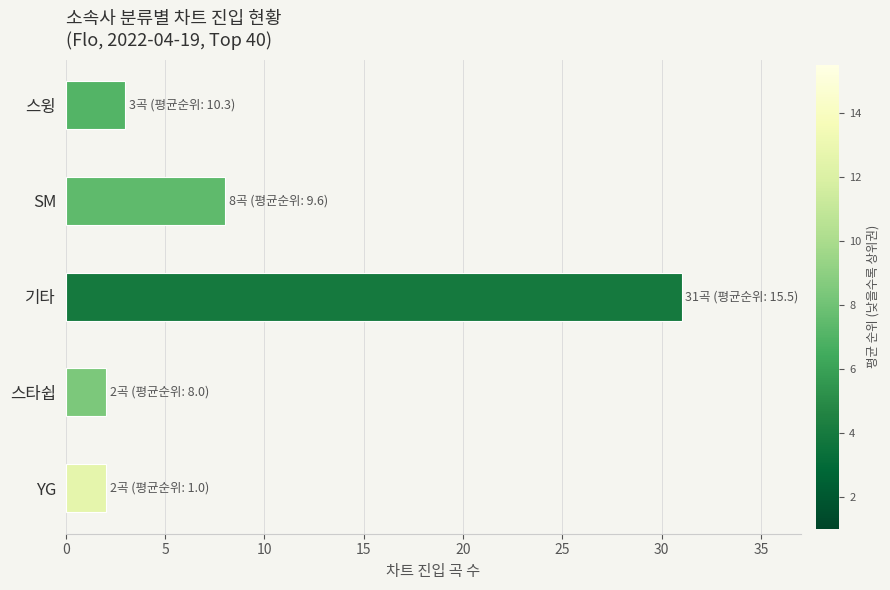

At which category does the chart reach its peak across all series?

기타